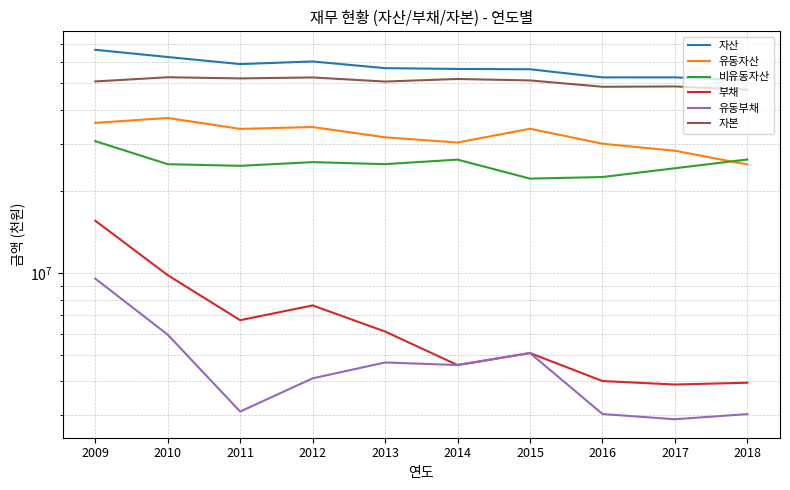

Which series has the largest total across all categories?

자산